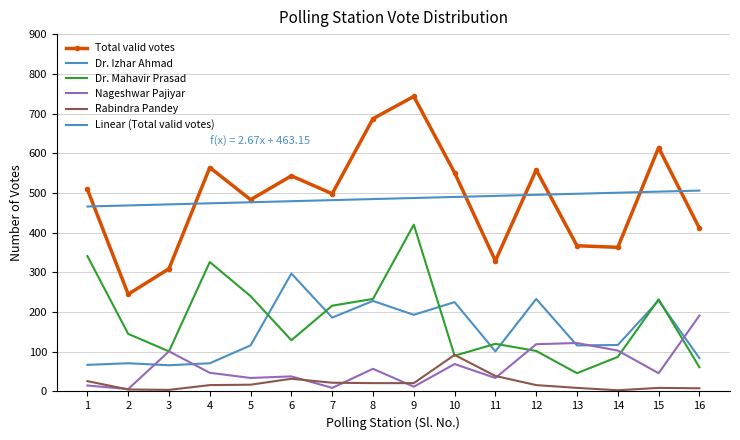

At how many categories does at least one series exceed 716?

1